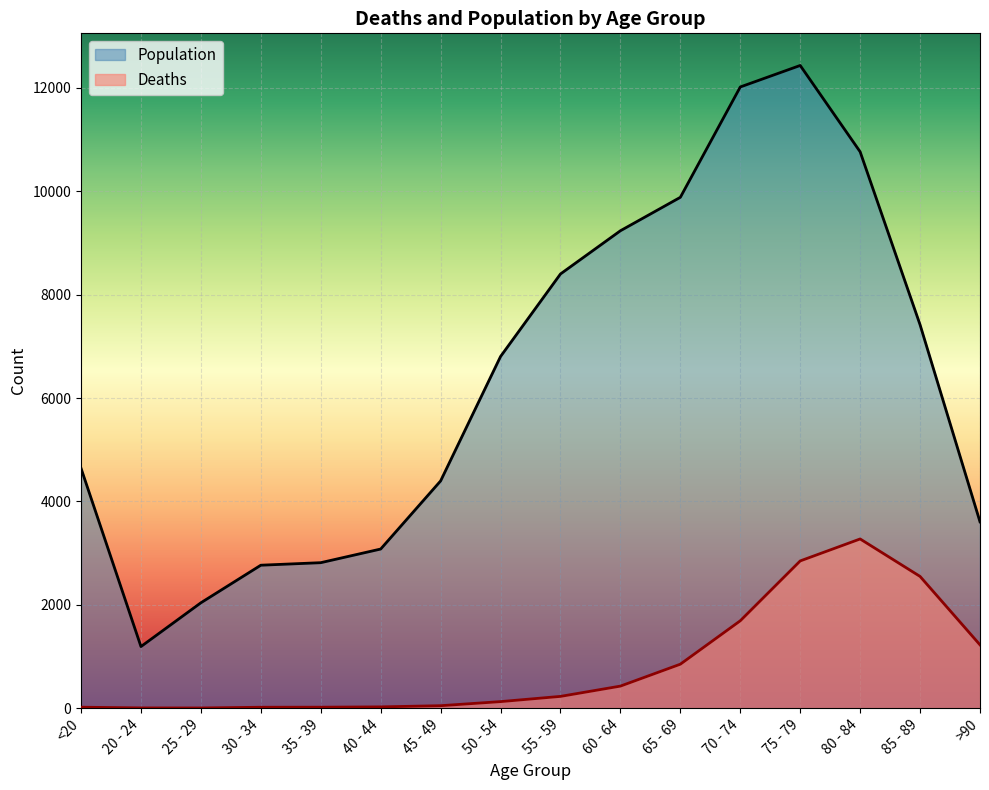

Reading right to left, what are all the values shown in this chart?

Deaths: >90=1224	85 - 89=2548	80 - 84=3273	75 - 79=2848	70 - 74=1690	65 - 69=850	60 - 64=426	55 - 59=227	50 - 54=126	45 - 49=47	40 - 44=24	35 - 39=18	30 - 34=17	25 - 29=3	20 - 24=4	<20=18
Population: >90=3604	85 - 89=7417	80 - 84=10764	75 - 79=12434	70 - 74=12018	65 - 69=9883	60 - 64=9236	55 - 59=8400	50 - 54=6803	45 - 49=4396	40 - 44=3078	35 - 39=2814	30 - 34=2765	25 - 29=2038	20 - 24=1191	<20=4641